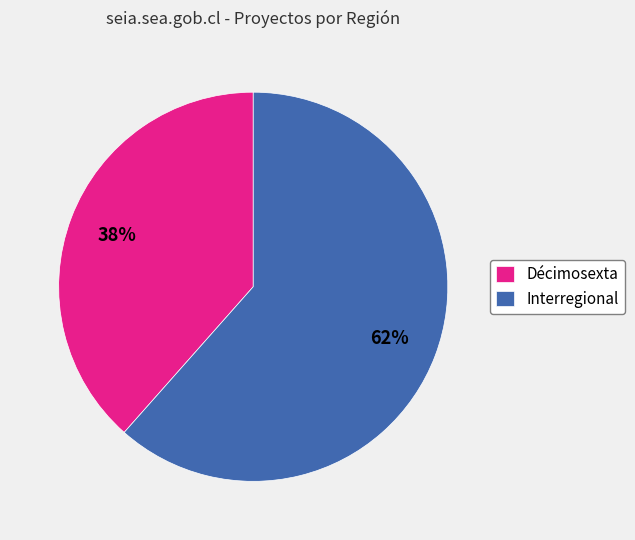

The Décimosexta slice represents 38% of the pie. True or false?

True